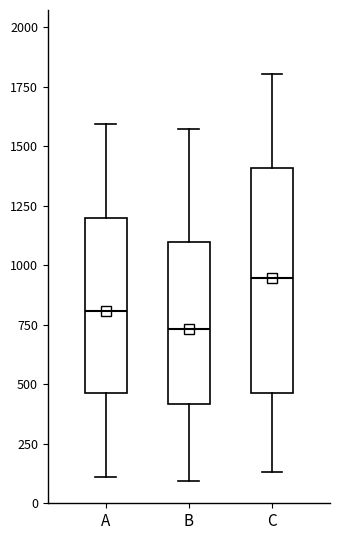

Comparing the boxes themselves (not the whiskers), which one is the tallest?

C